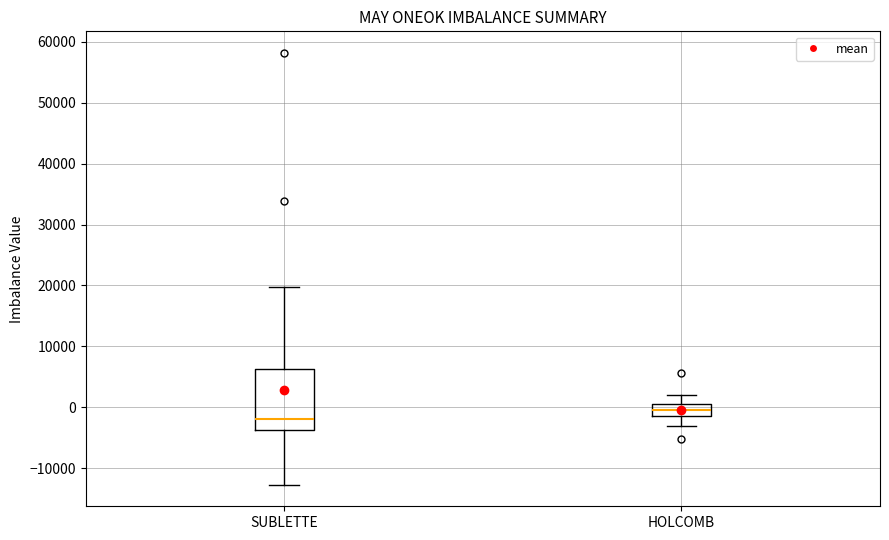

Which box is the tallest, from its lower edge to its upper edge?

SUBLETTE